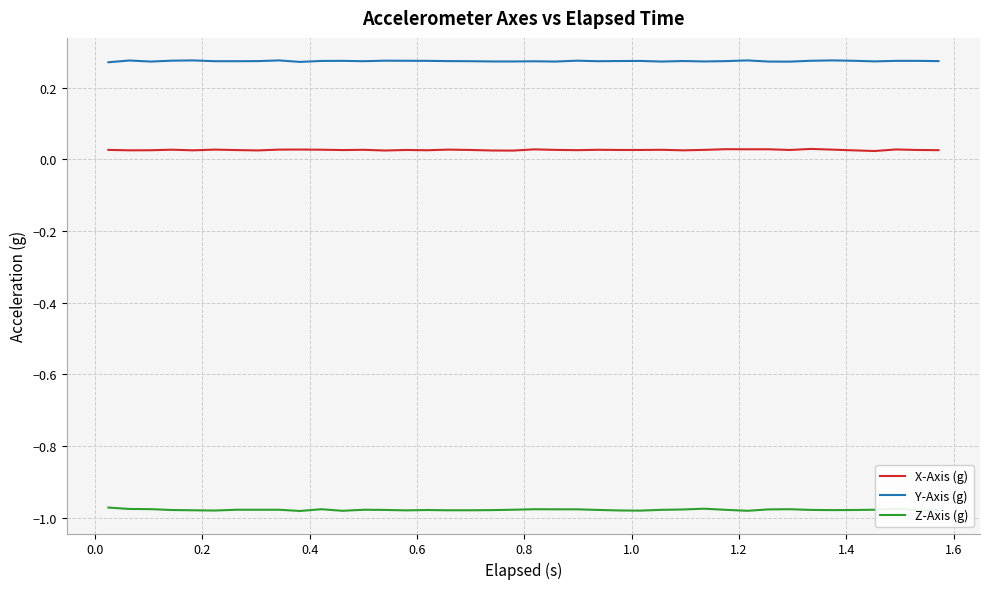

List the series in order of their overall mean, lowest first.

Z-Axis (g), X-Axis (g), Y-Axis (g)